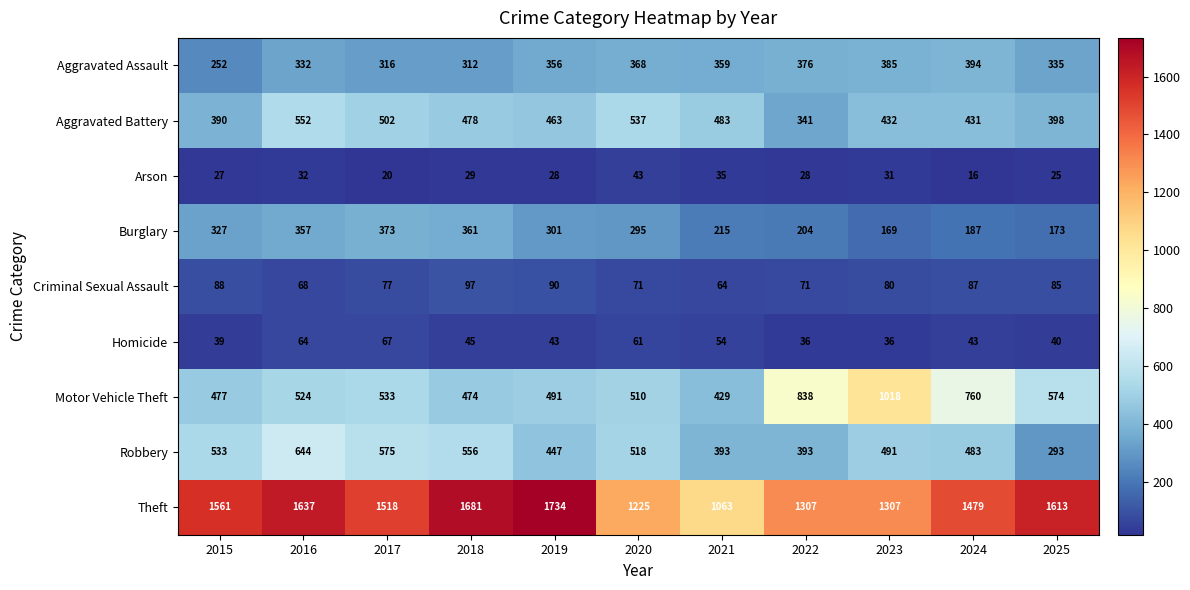

What is the sum of the Burglary values at 2017 and 2025?

546